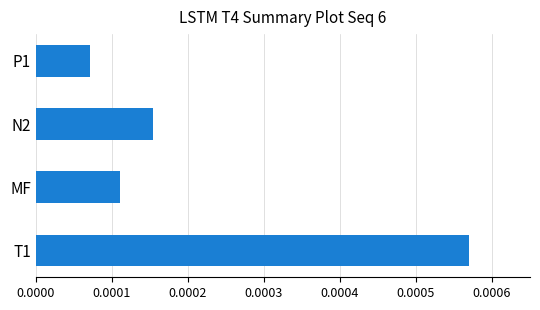

List the labels in order of value, largest first.

T1, N2, MF, P1